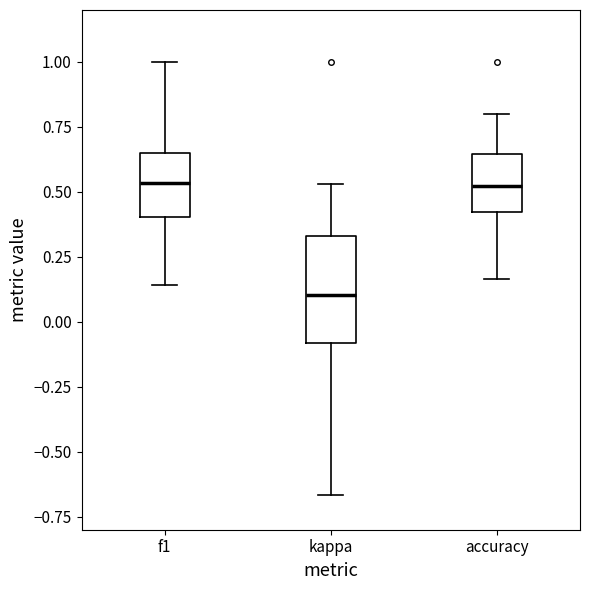

Where does the upper whisker of the box for kappa end on the y-axis? The values are not printed on the chart, so give them approximately, as read against the axis.

0.55